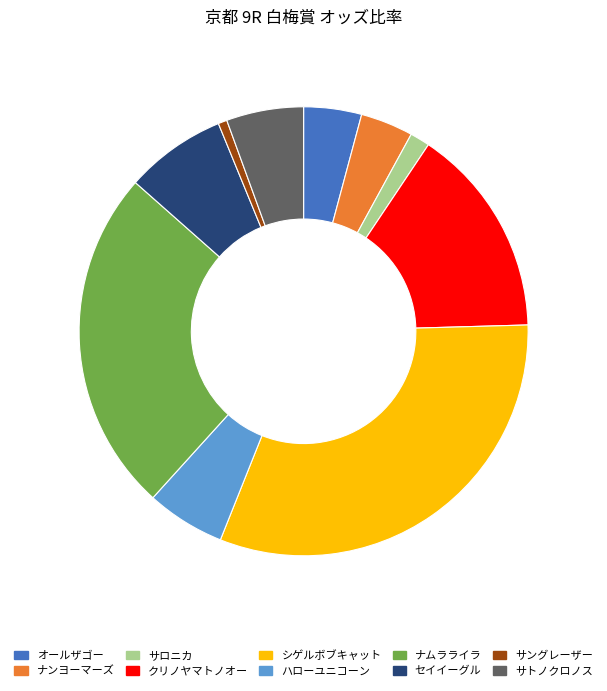

Combined, do オールザゴー and サングレーザー account for over 50%?

No